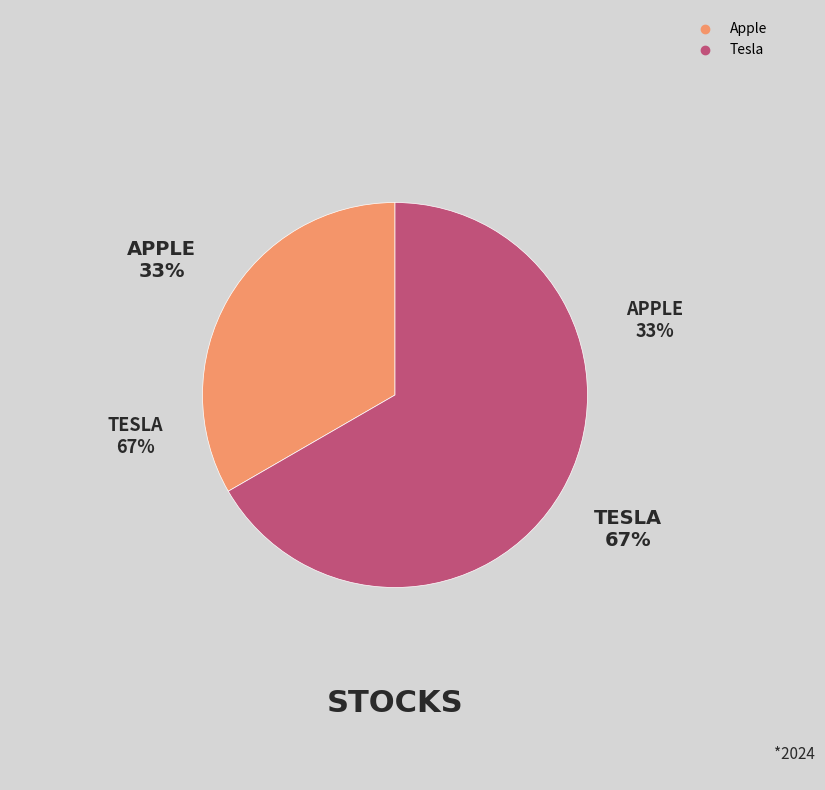

Which category has the biggest portion of the pie?

Tesla